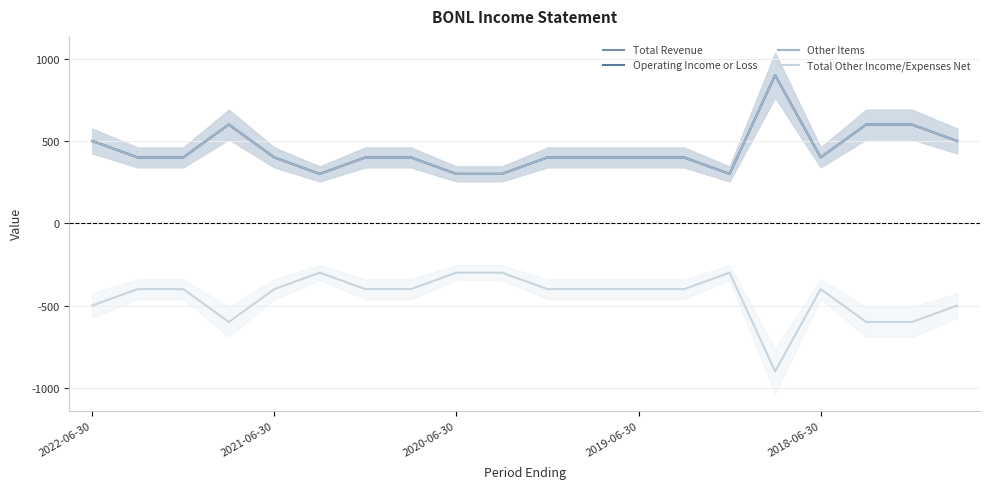

Reading left to right, extract all data points from this chart.

Total Revenue: 500	400	400	600	400	300	400	400	300	300	400	400	400	400	300	900	400	600	600	500
Operating Income or Loss: 500	400	400	600	400	300	400	400	300	300	400	400	400	400	300	900	400	600	600	500
Other Items: 500	400	400	600	400	300	400	400	300	300	400	400	400	400	300	900	400	600	600	500
Total Other Income/Expenses Net: -500	-400	-400	-600	-400	-300	-400	-400	-300	-300	-400	-400	-400	-400	-300	-900	-400	-600	-600	-500